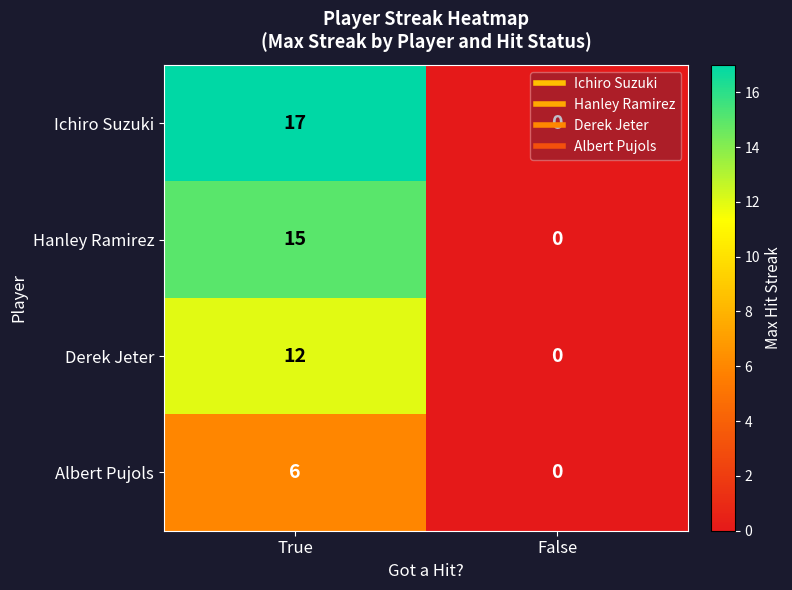

List the series in order of their peak value, highest first.

Ichiro Suzuki, Hanley Ramirez, Derek Jeter, Albert Pujols